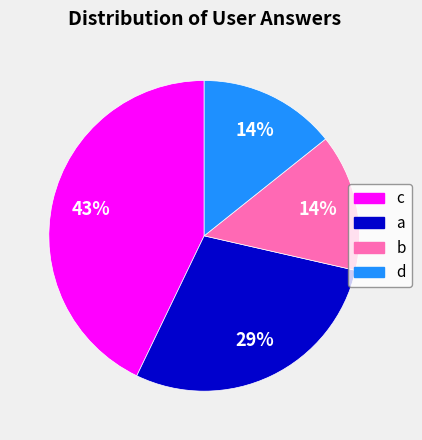

Approximately how many times larger is the value at a compared to c?

0.7